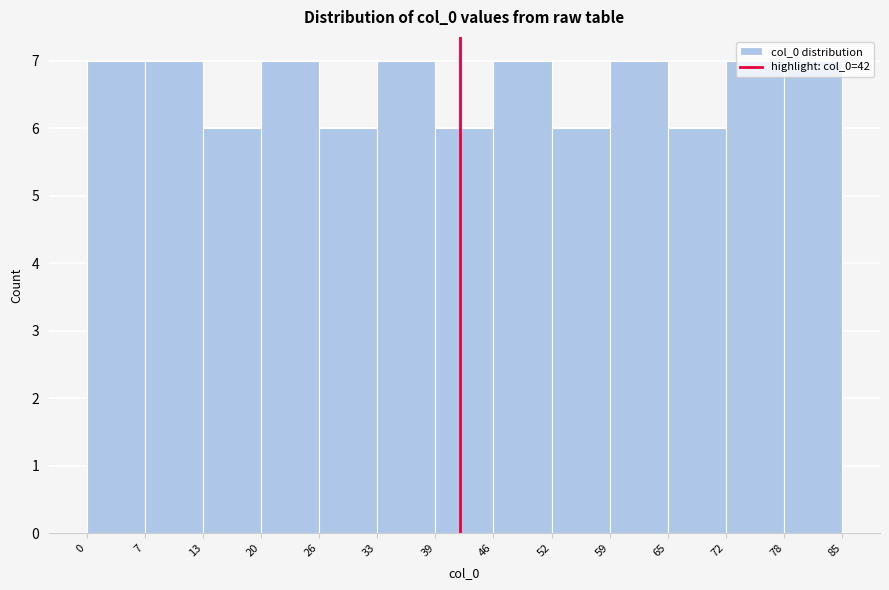

Reading left to right, list every bar in this chart as the range it spans on the x-axis followed by its height. The values are not printed on the chart, so give them approximately, as read against the axis.

0 to 7: 7
7 to 13: 7
13 to 20: 6
20 to 26: 7
26 to 33: 6
33 to 39: 7
39 to 46: 6
46 to 52: 7
52 to 59: 6
59 to 65: 7
65 to 72: 6
72 to 78: 7
78 to 85: 7